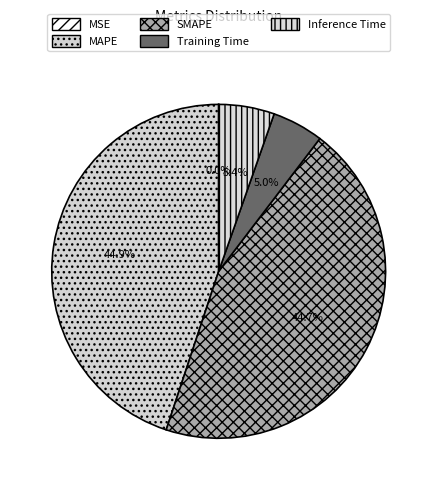

Which slice is the largest?

MAPE